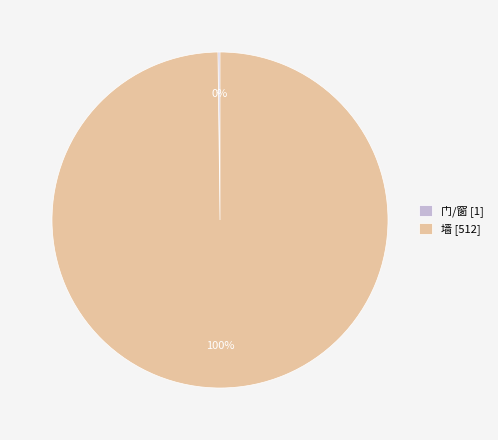

To the nearest percent, what portion does 墙 represent?

100%